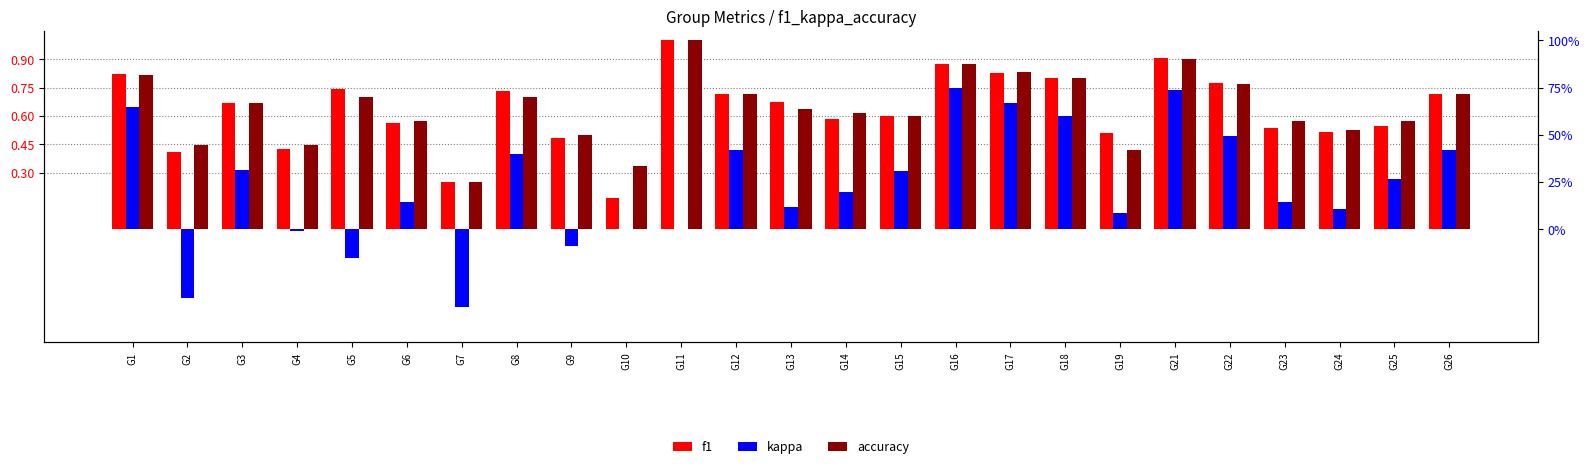

What is the sum of the kappa values at G1 and G5?

0.5